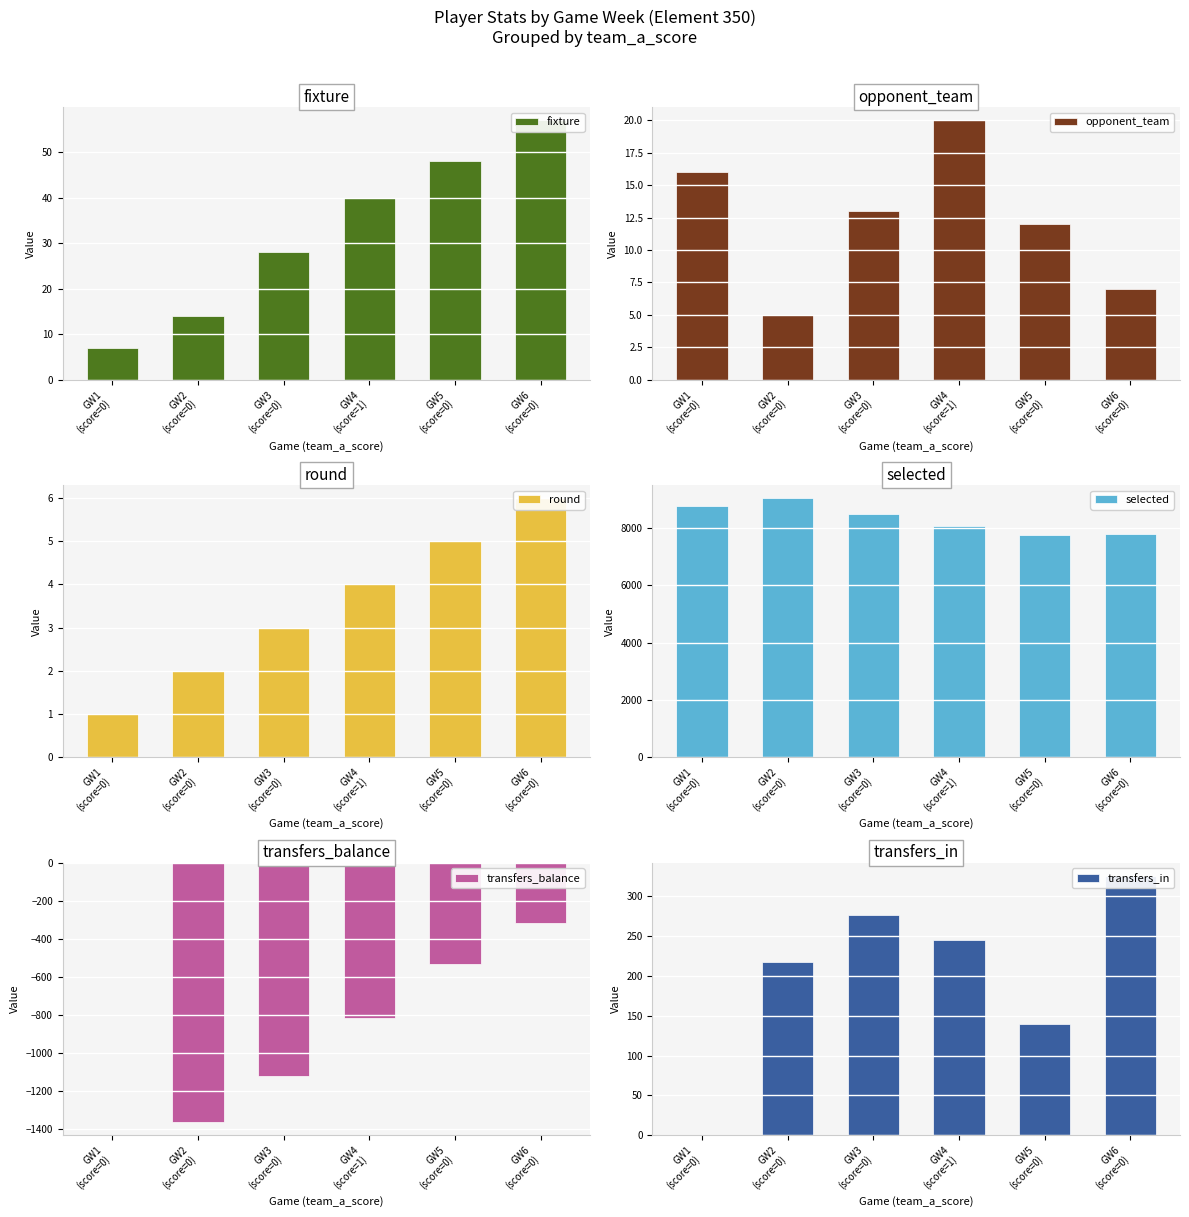

How many data points in selected are less than 8485?

3